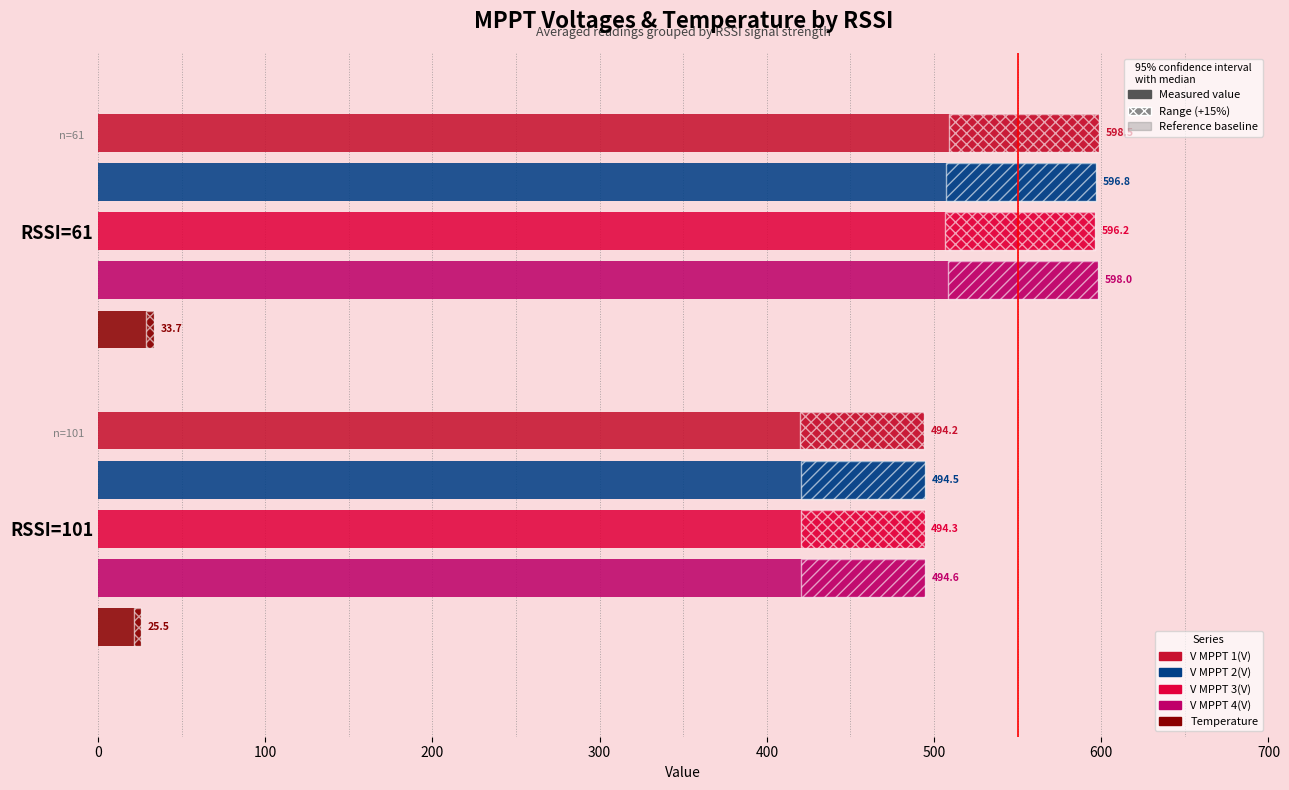

What is the approximate value of V MPPT 4(V) at RSSI=101?

494.6